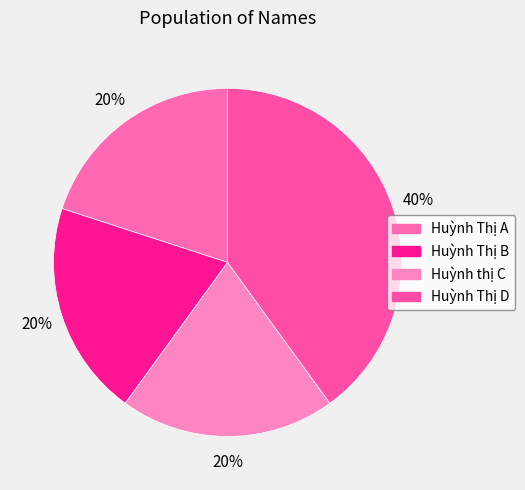

To the nearest percent, what is the combined percentage of Huỳnh Thị A and Huỳnh Thị B?

40%